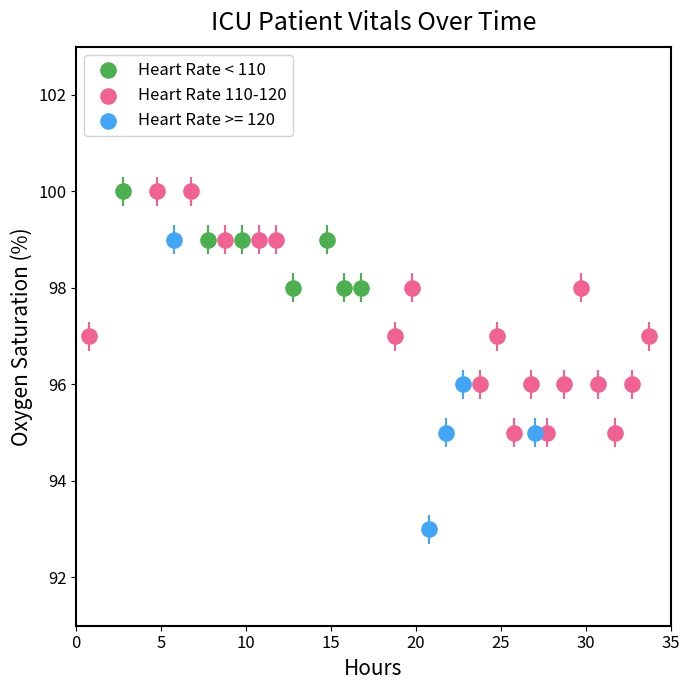

Which series reaches the minimum Y coordinate?

Heart Rate >= 120